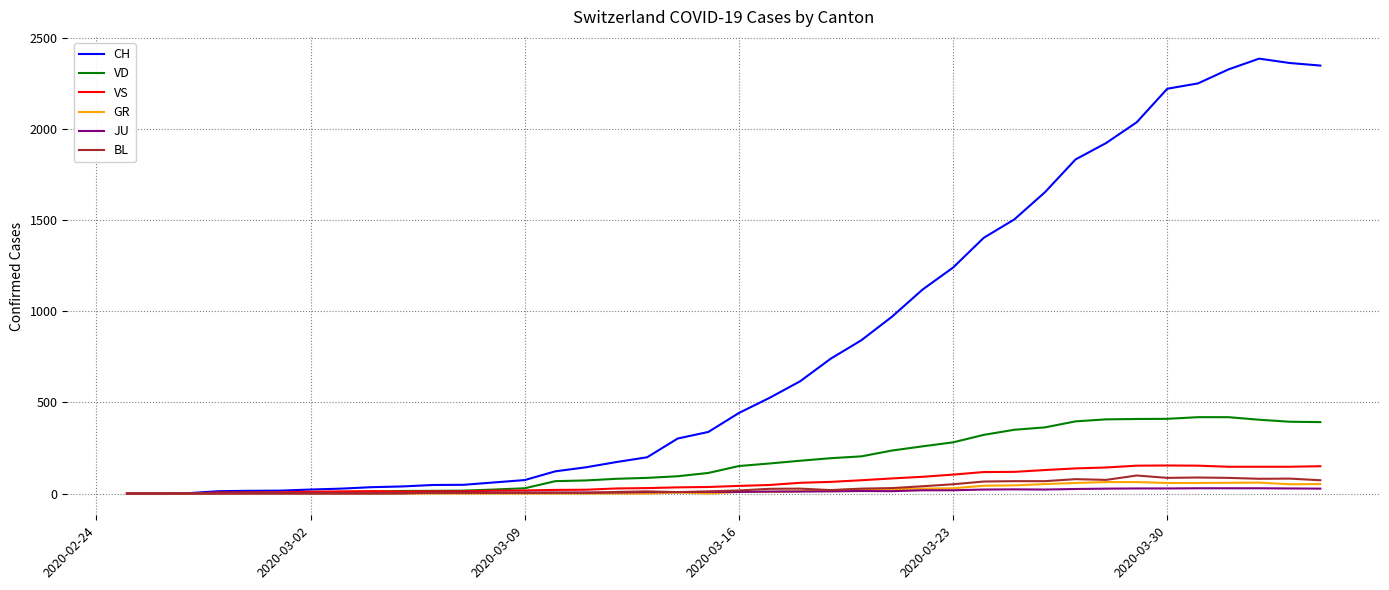

What is the maximum value for VD?

419